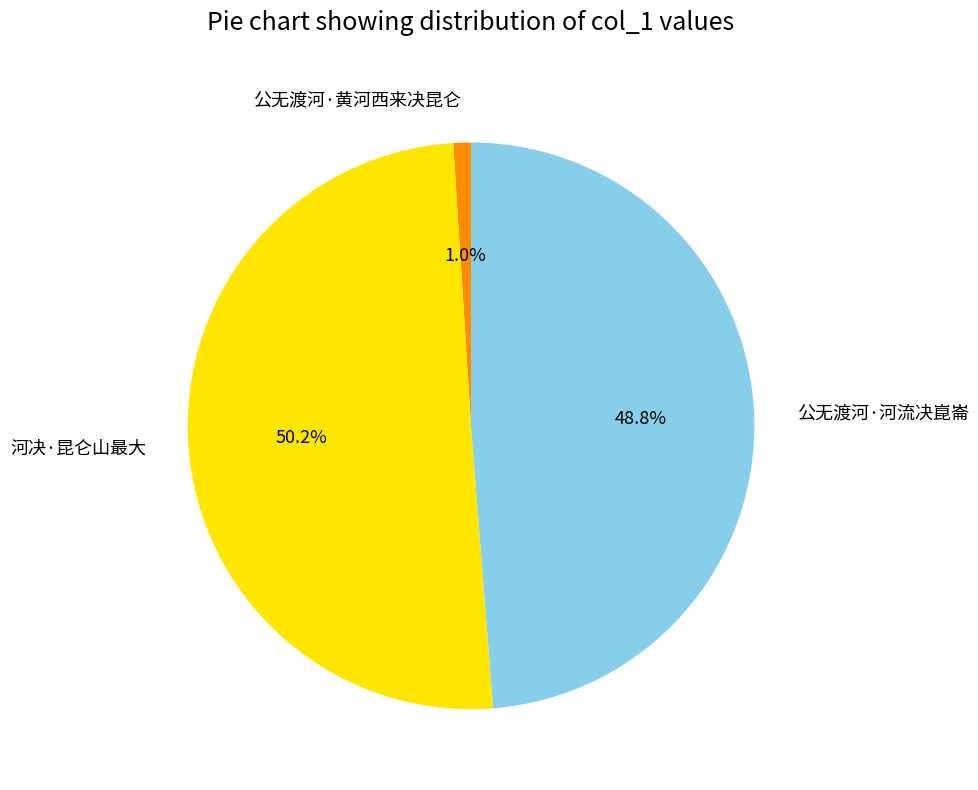

How many segments does this pie chart have?

3